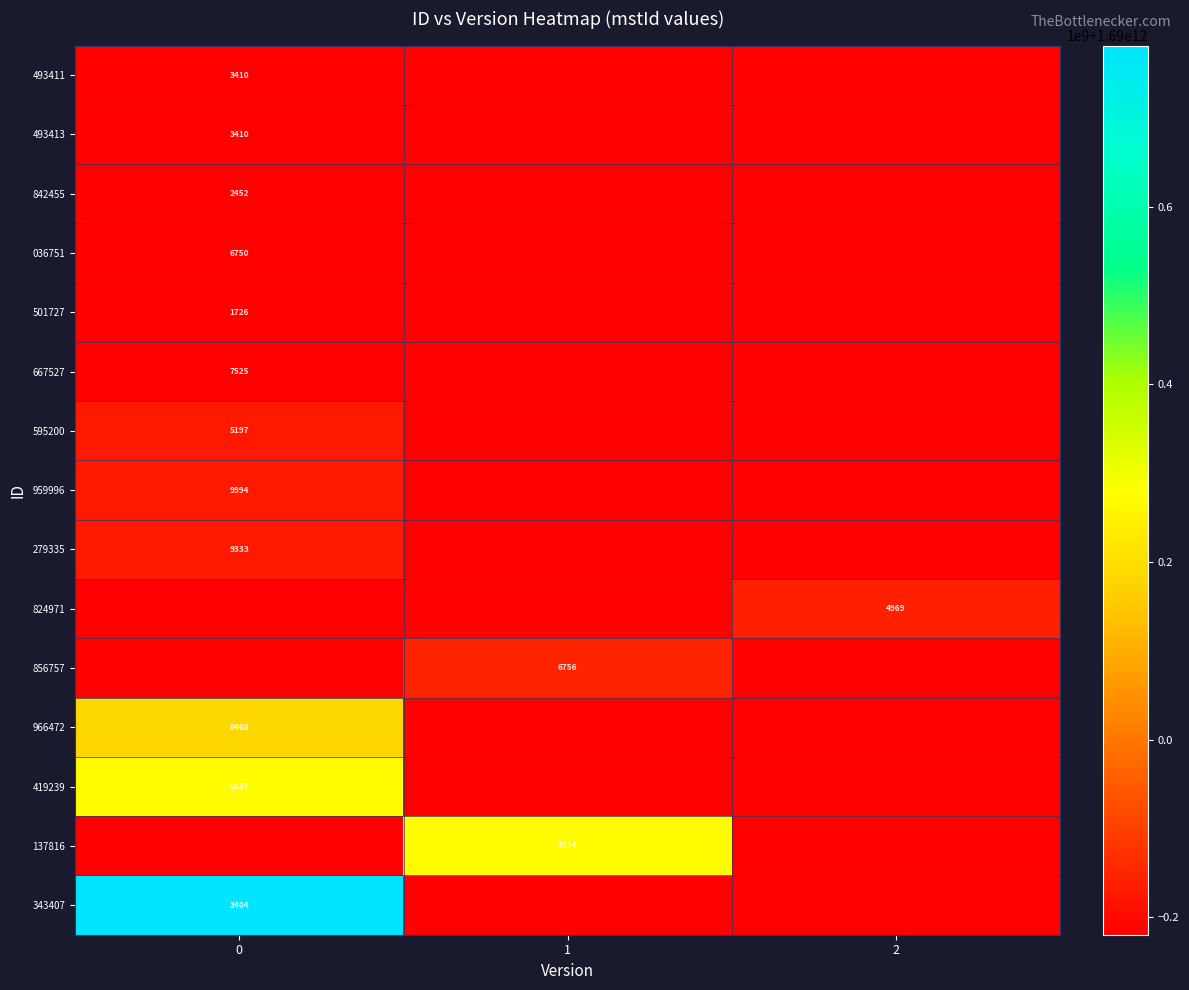

List the labels in order of 036751 value, largest first.

0, 1, 2